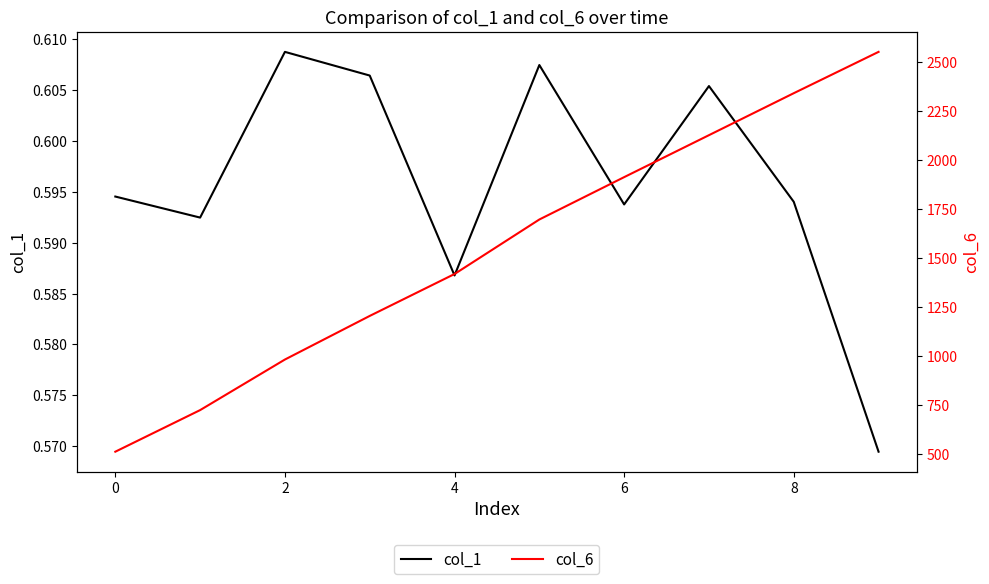

True or false: col_6 and col_1 intersect in this chart.

False